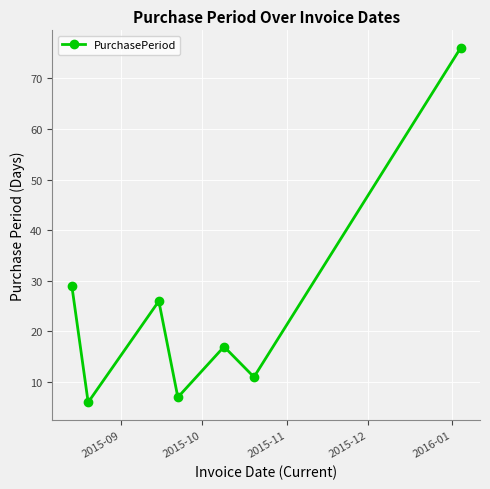

How many points are lower than both their immediate neighbors (excluding endpoints)?

3